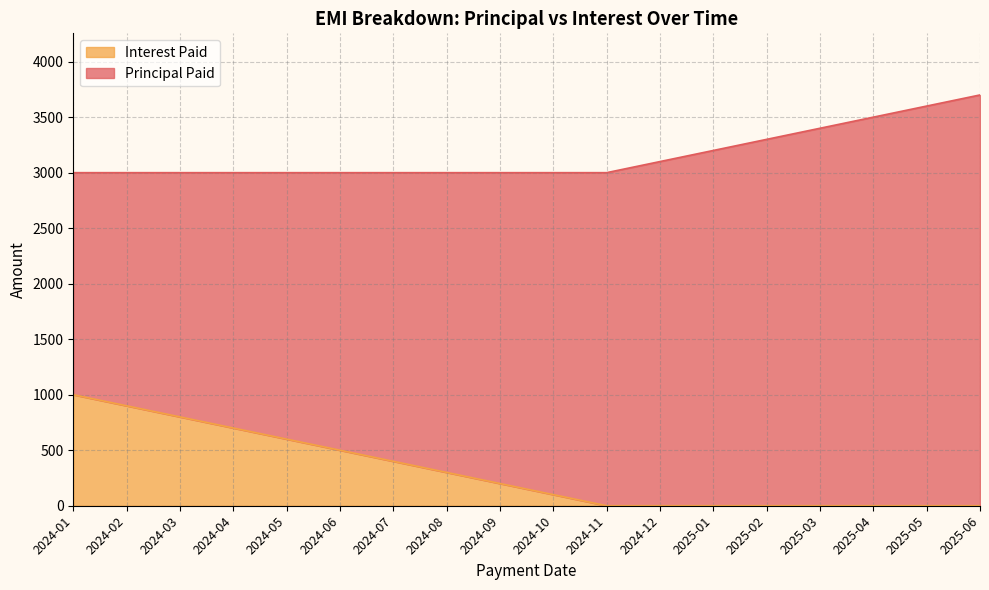

How many data points does each series have?

18